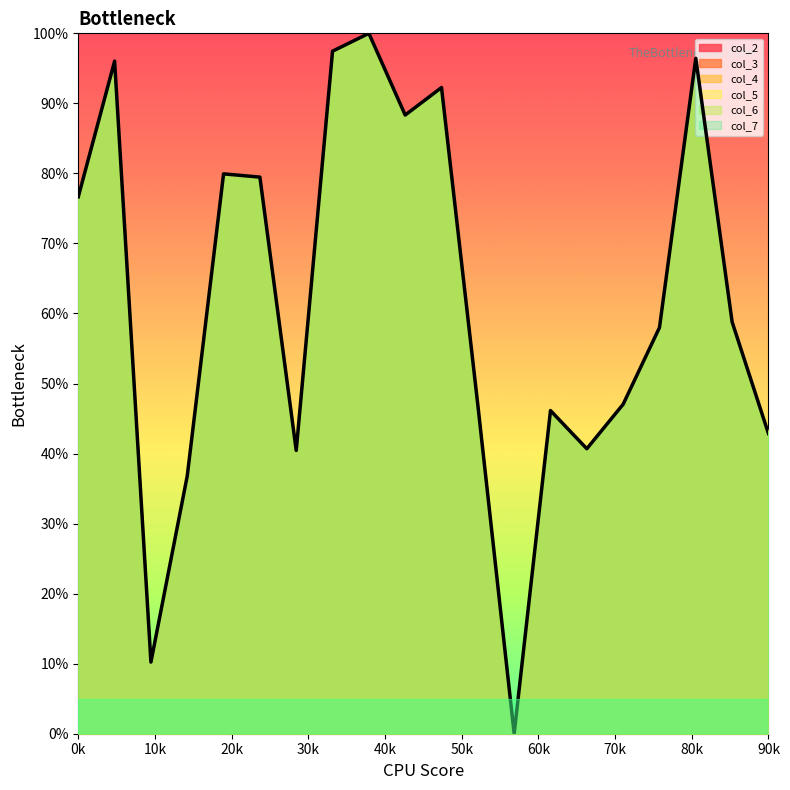

True or false: the data shows 25.8 at 10.

False